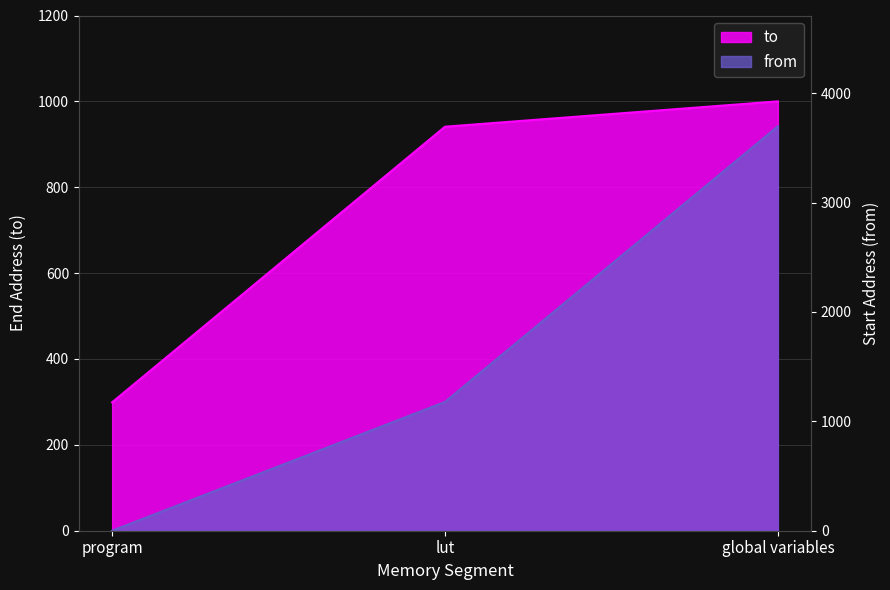

Which category has the highest value in the from series?

global variables